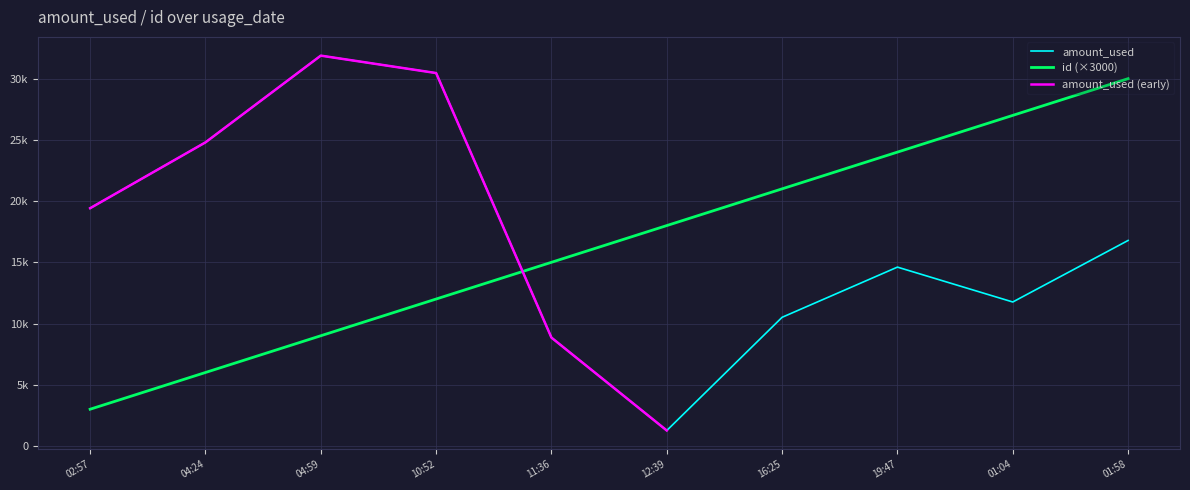

Is it true that id equals 4932.2 at 02:57?

False